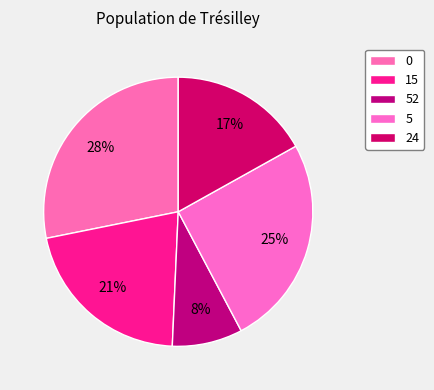

Which category has the smallest portion of the pie?

52